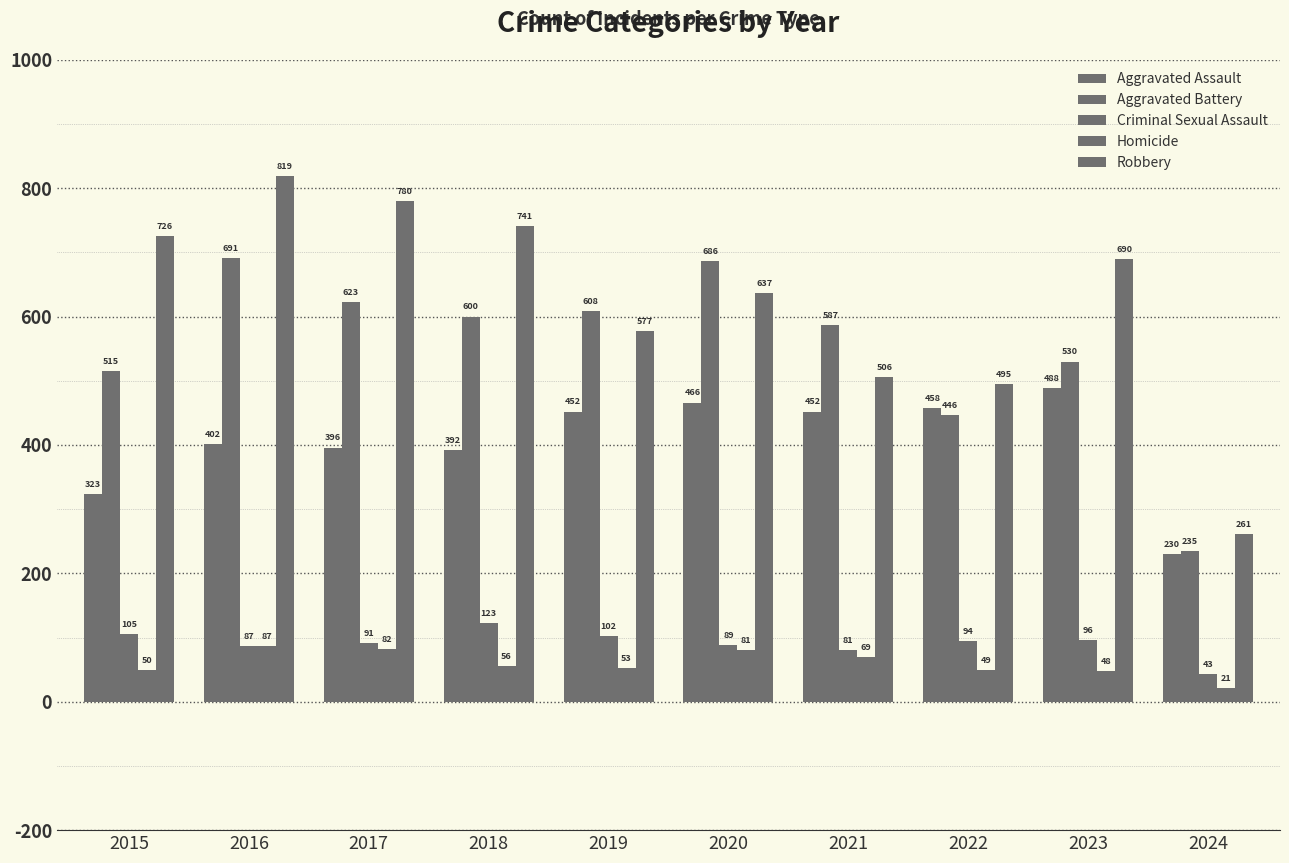

At which label does Aggravated Battery first exceed 600?

2016